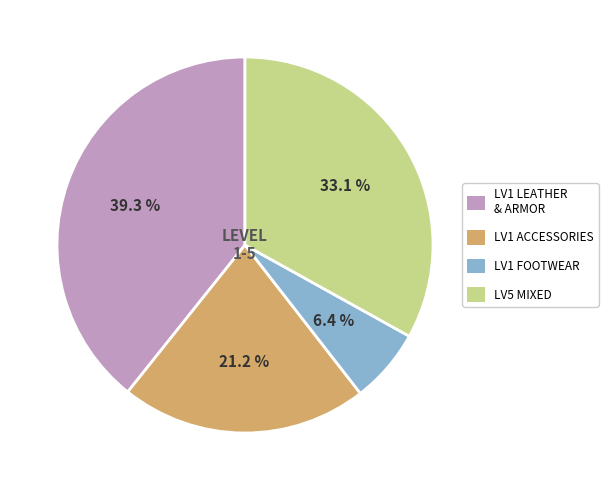

Is there a majority slice in this chart?

No